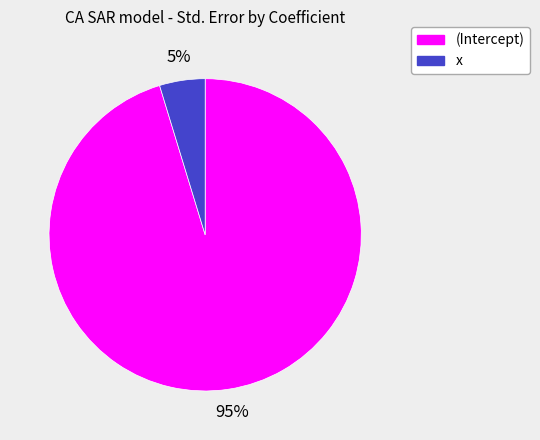

Is it true that x is 5% of the pie?

True